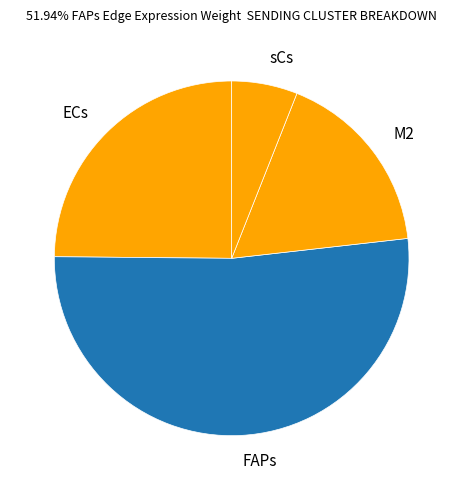

Which slice is the smallest?

sCs